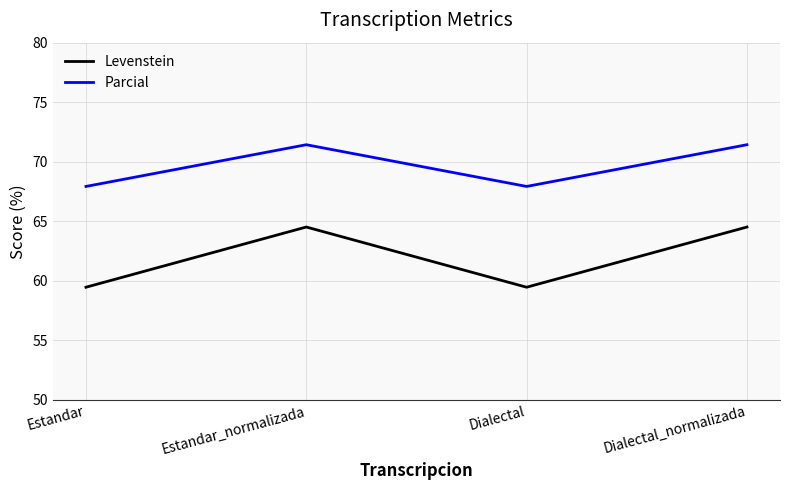

Reading right to left, list all the values displayed in this chart.

Levenstein: Dialectal_normalizada=64.5	Dialectal=59.5	Estandar_normalizada=64.5	Estandar=59.5
Parcial: Dialectal_normalizada=71.4	Dialectal=67.9	Estandar_normalizada=71.4	Estandar=67.9